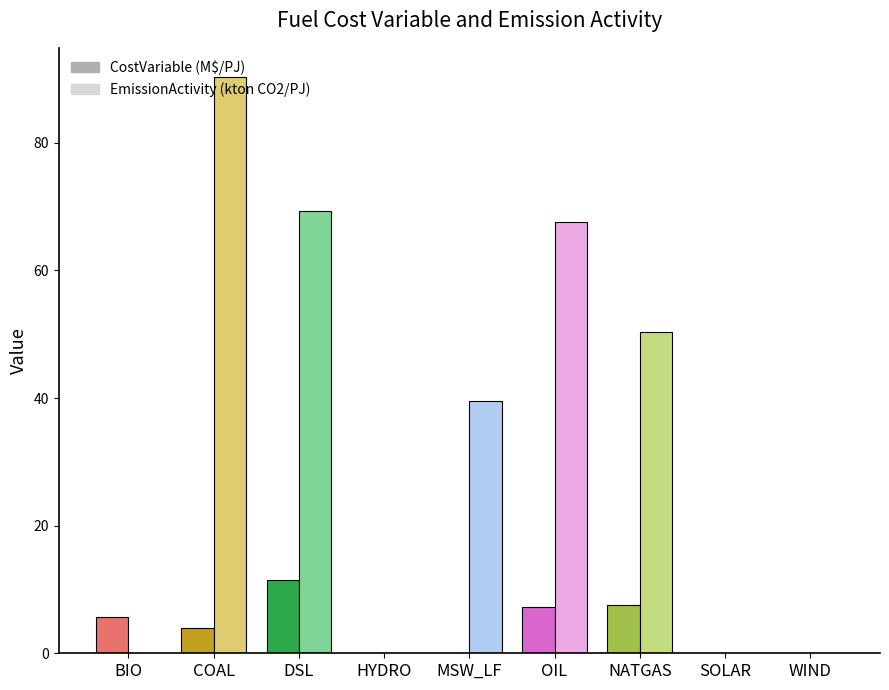

Which label corresponds to the largest value in the chart?

COAL